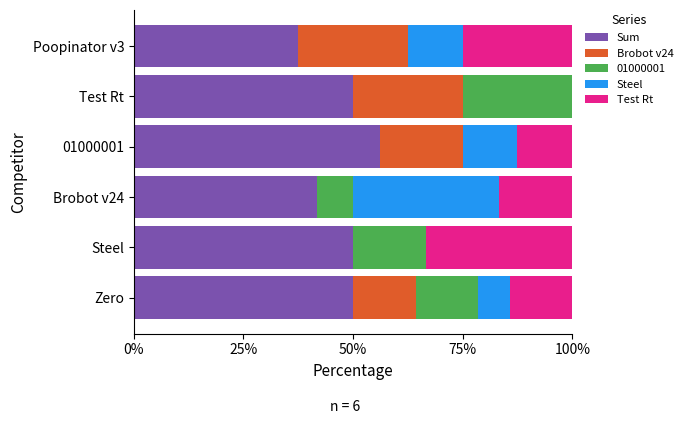

What is the total value across all series at Zero?

100.0